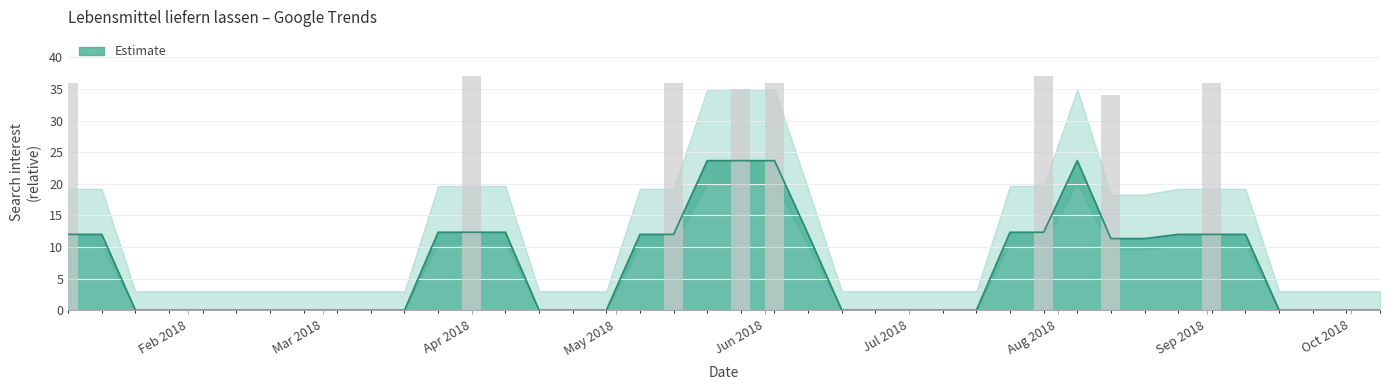

Where is the data nearest to the value 18?

2018-08-12